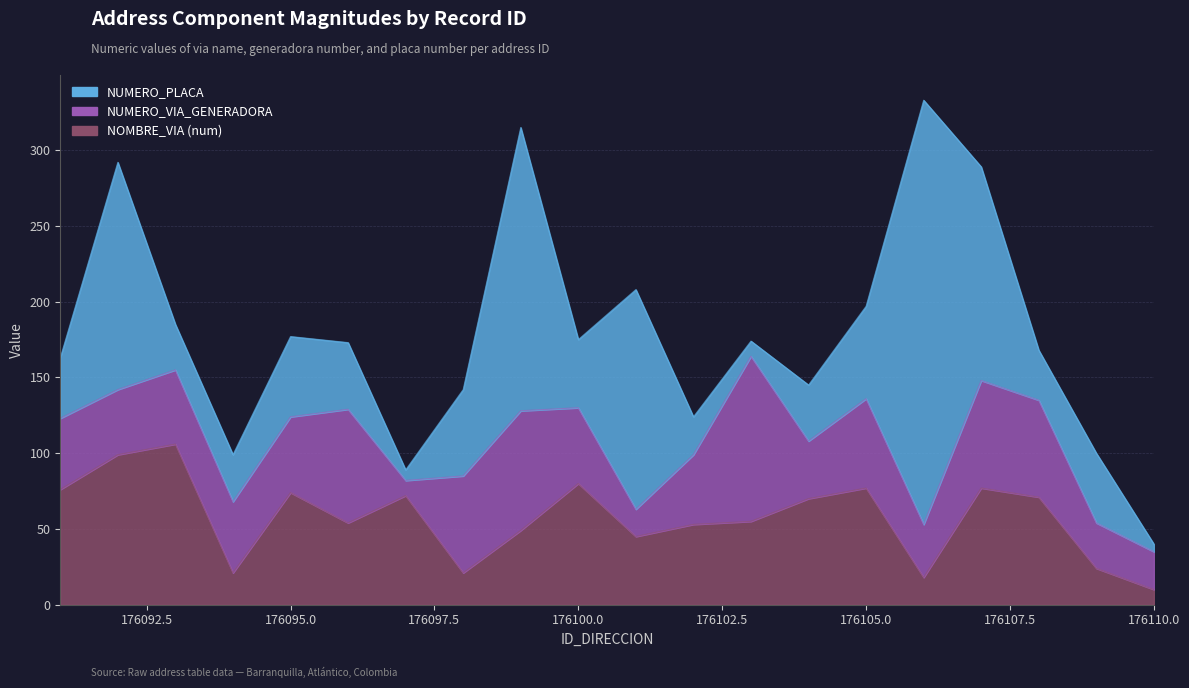

The value of NUMERO_PLACA_DIRECCION at 176100 is 29. True or false?

False